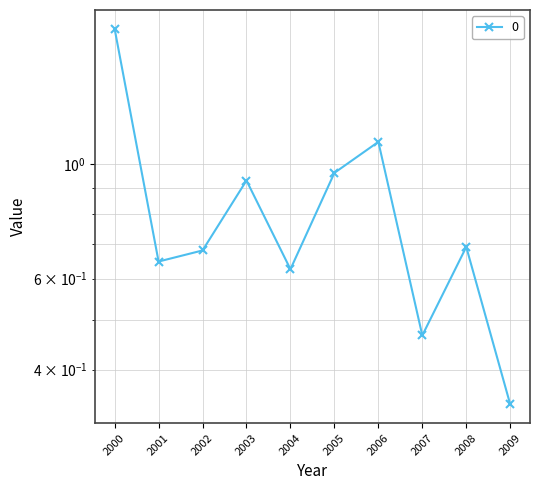

Between 2000 and 2001, which is larger?

2000